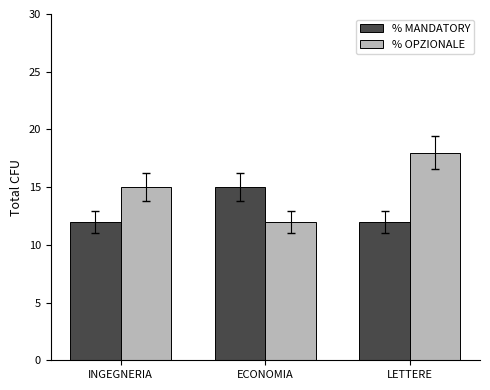

What is the minimum value shown in the chart?

12